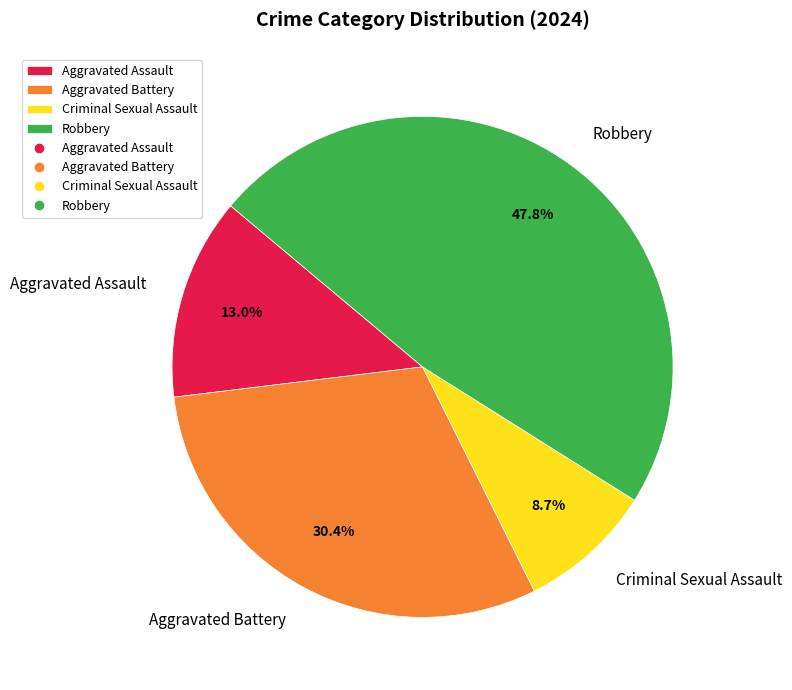

Between Robbery and Aggravated Assault, which is larger?

Robbery